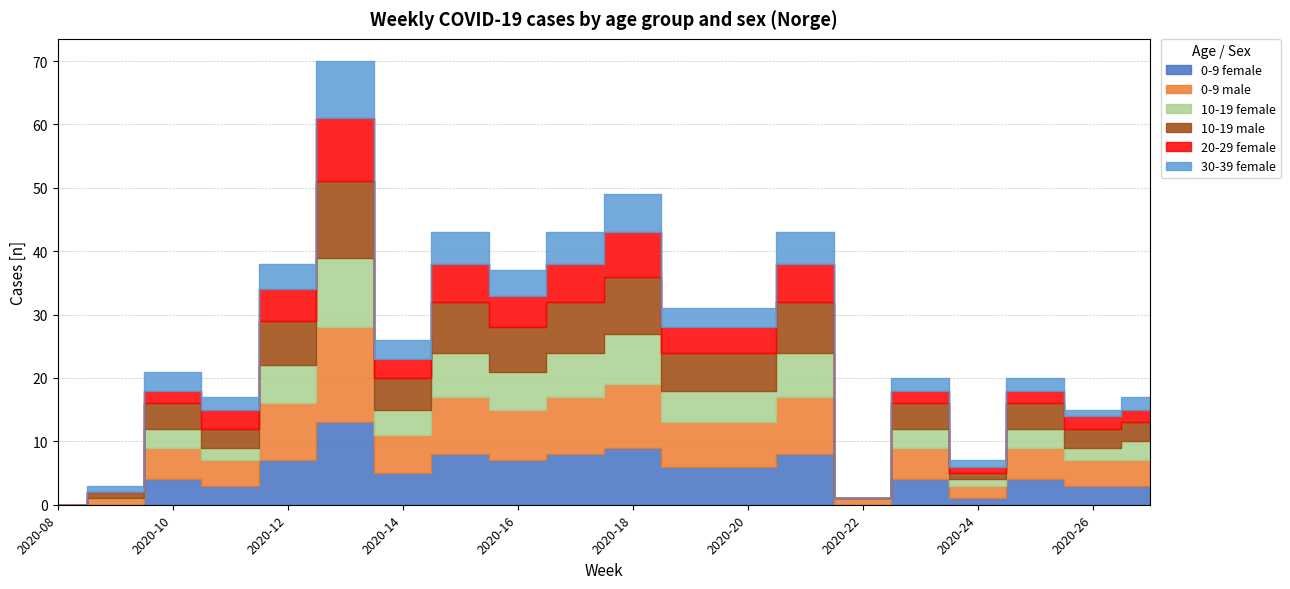

The 10-19 female series shows 5 at 2020-19. True or false?

True